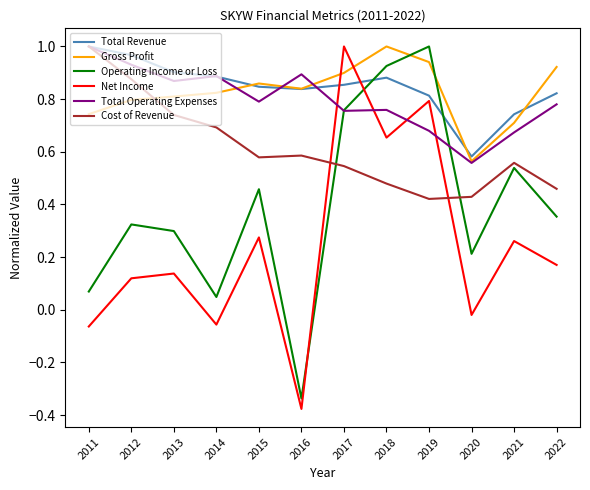

At which label does Operating Income or Loss reach its peak?

2019